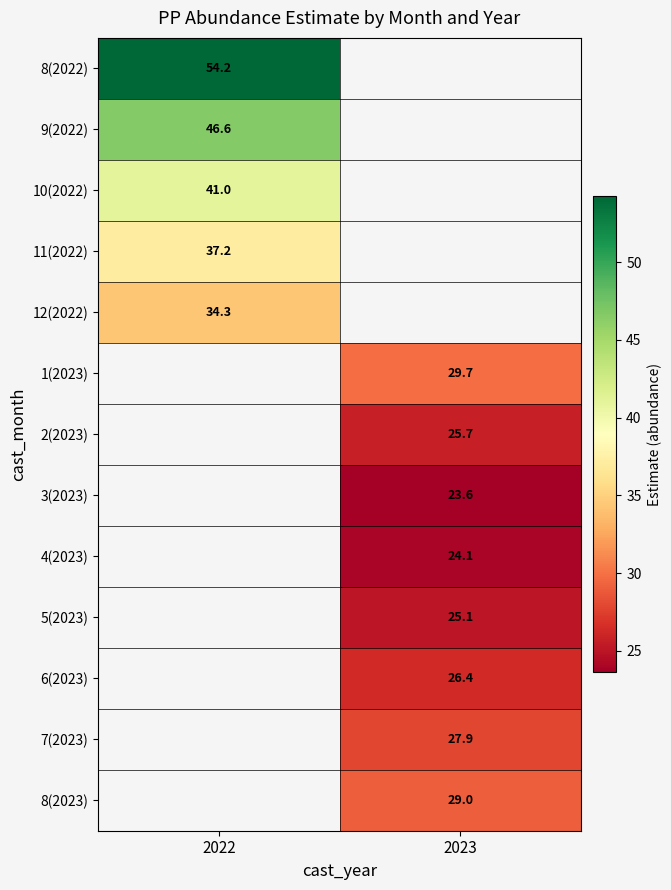

What is the difference between the highest and lowest values at 2022?

20.0